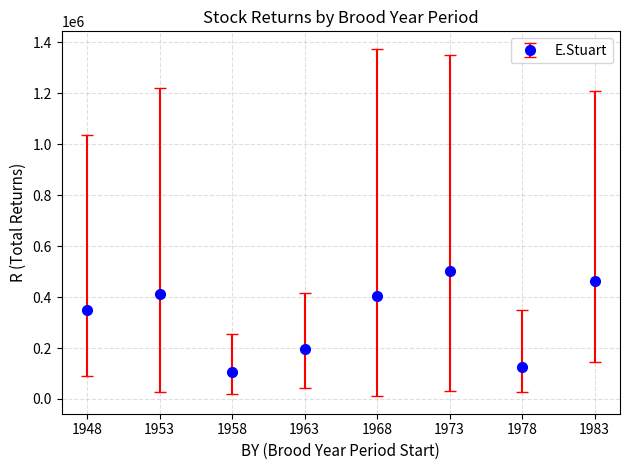

What is the average value?

319572.5